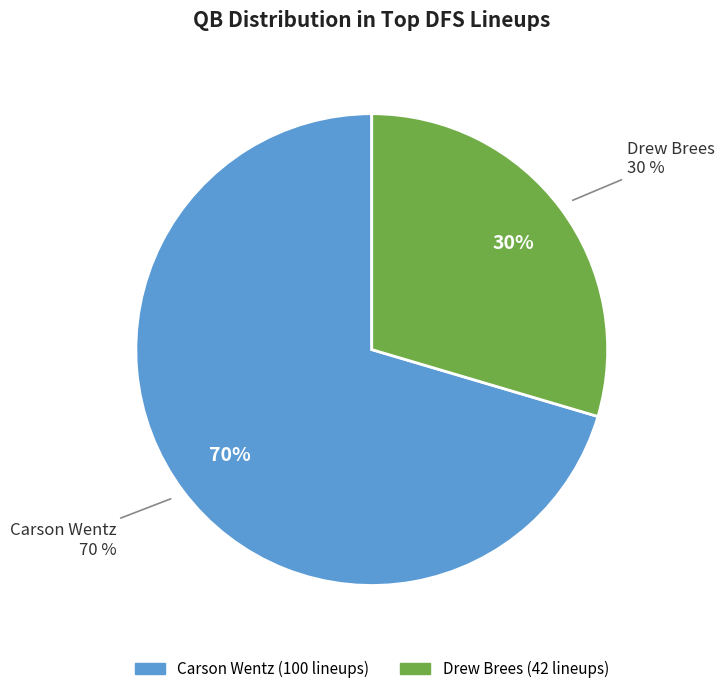

Which slice is the smallest?

Drew Brees